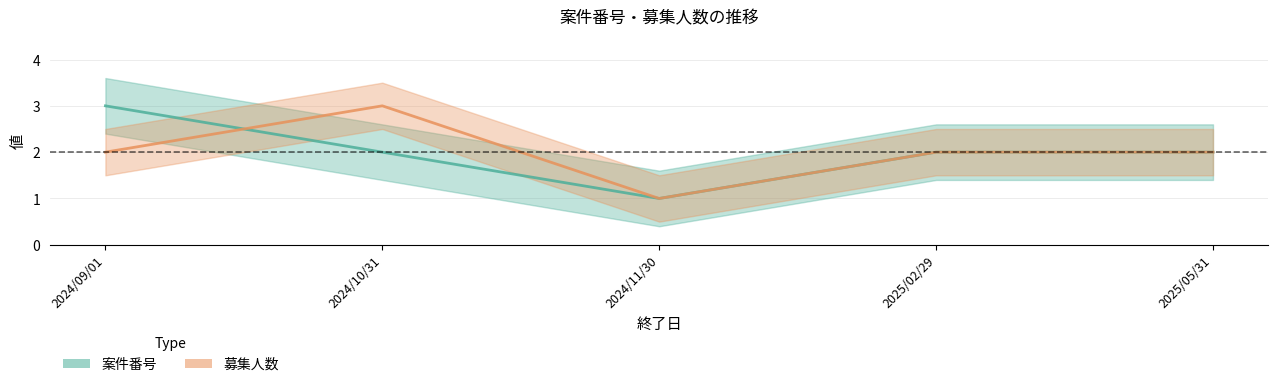

What is the greatest value displayed?

3